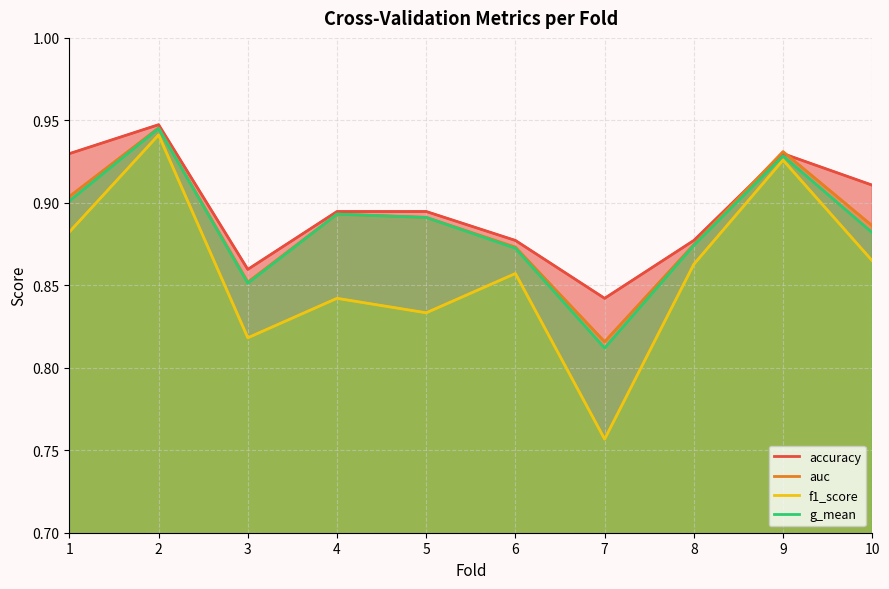

Where is the first local maximum for auc?

2